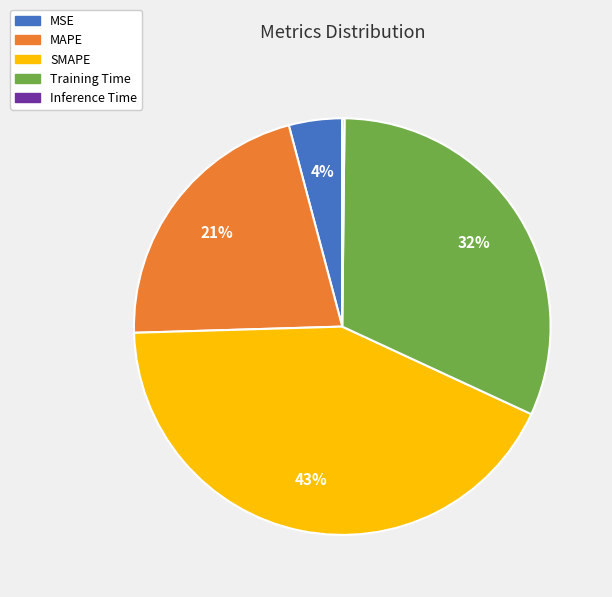

Is there a majority slice in this chart?

No